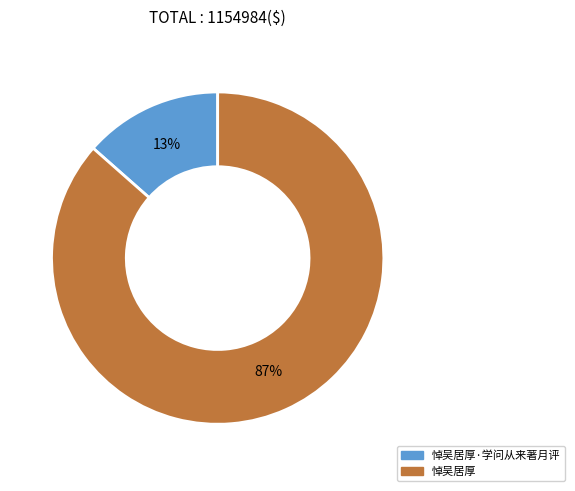

Which category has the biggest portion of the pie?

悼吴居厚